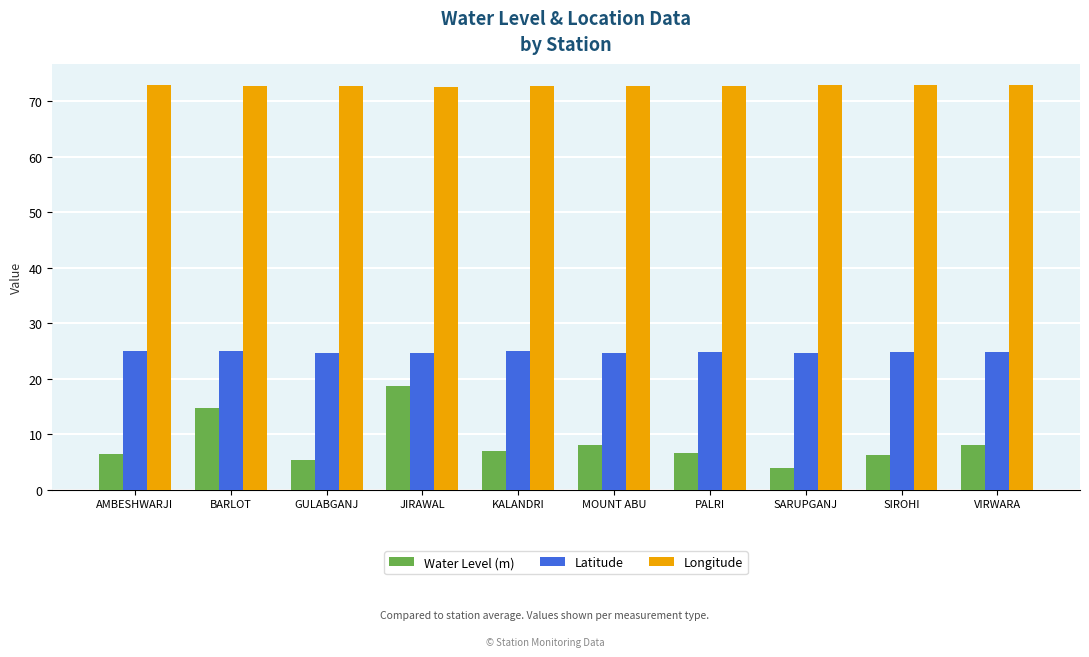

Is the value of Longitude at BARLOT greater than the value of Water Level (m) at KALANDRI?

Yes